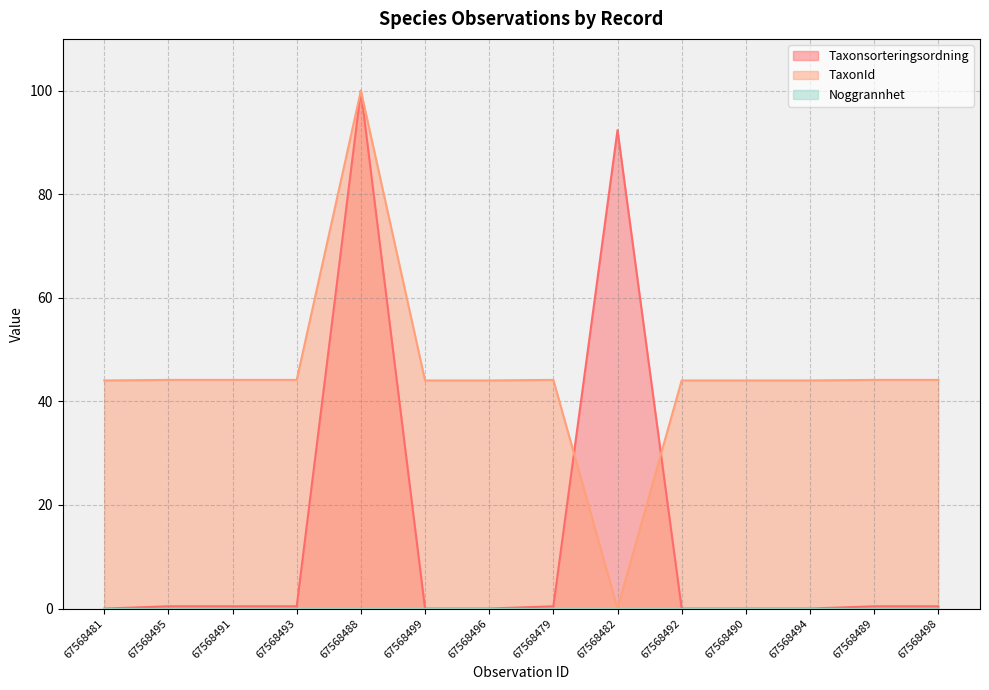

Which series changed the most between 67568493 and 67568482?

Taxonsorteringsordning